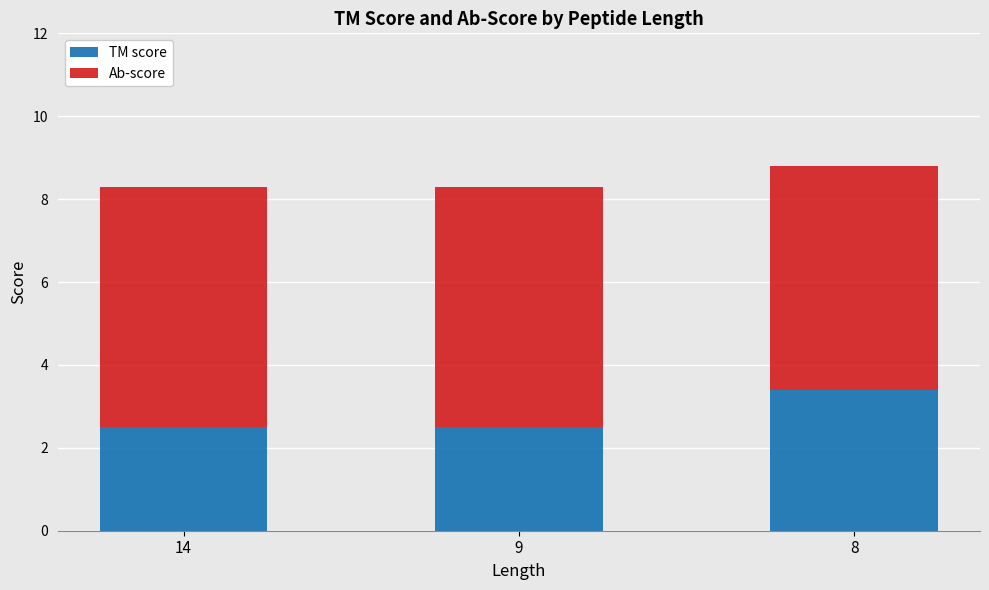

True or false: TM score has a value of 3.4 at 8.

True